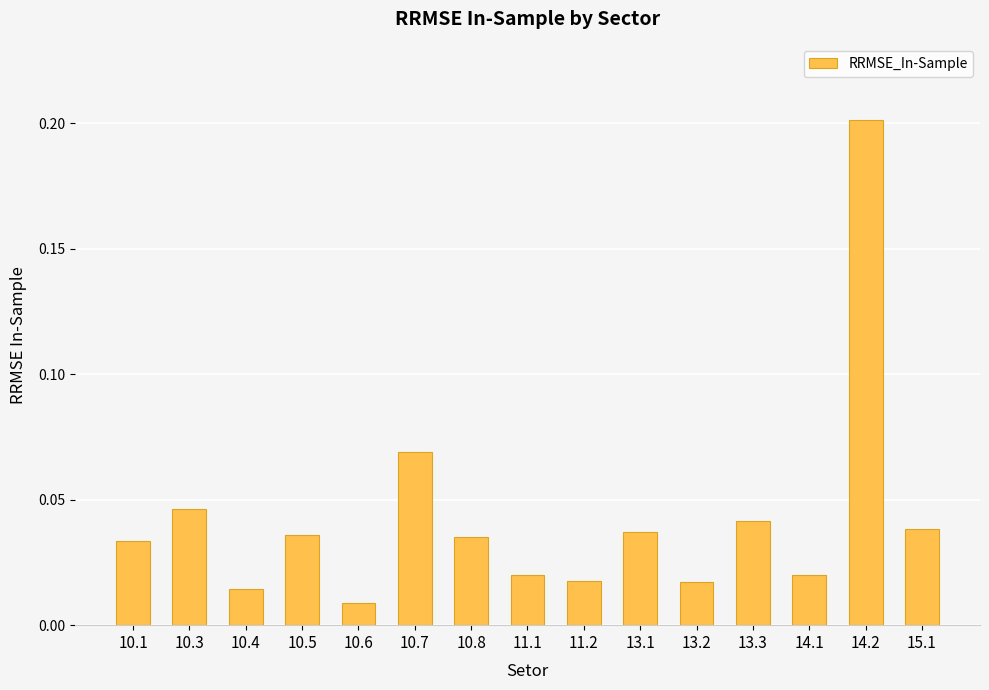

Which label corresponds to the largest value in the chart?

14.2